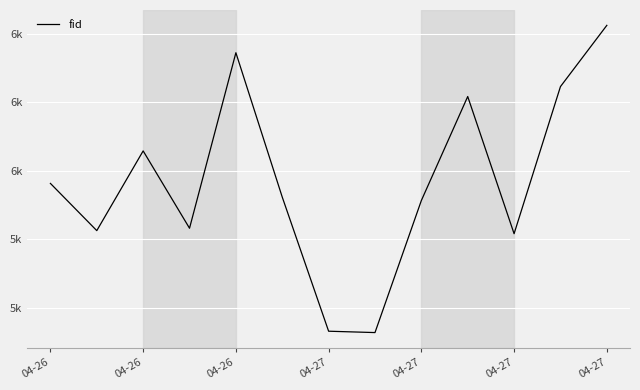

Where does the data first go above 5523?

04-26